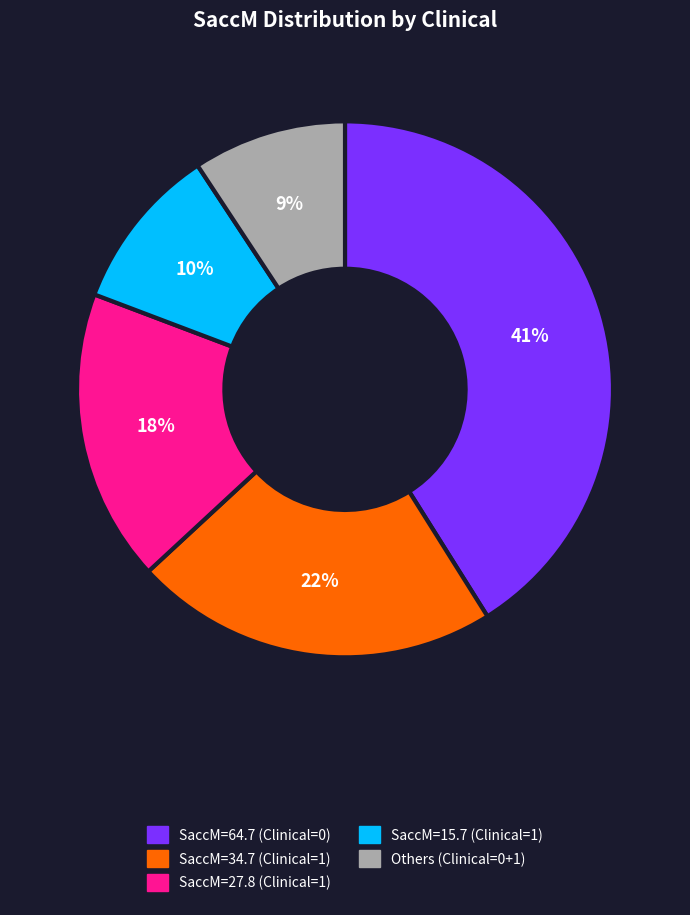

Is there a majority slice in this chart?

No